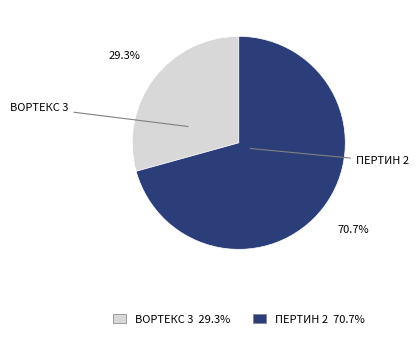

Which slice is the smallest?

ВОРТЕКС 3